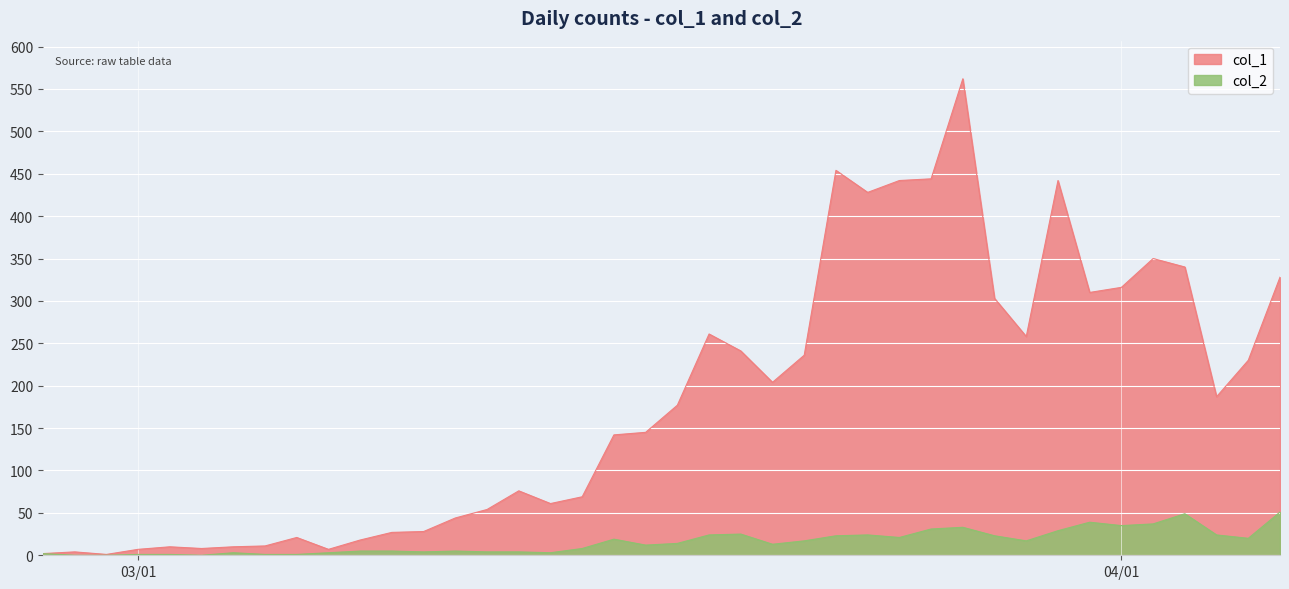

What is the total value across all series at 2020-04-05?

250